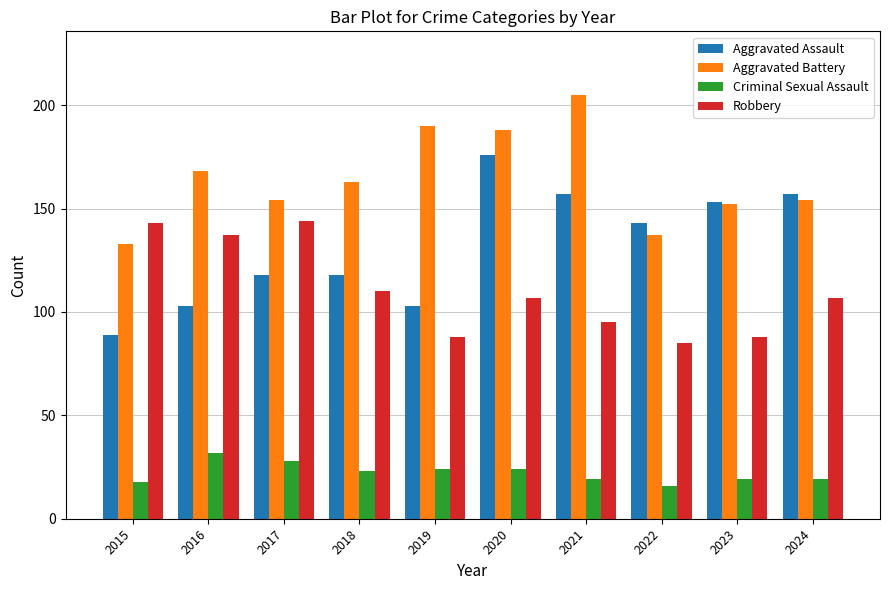

Which category has the lowest value in the Aggravated Battery series?

2015